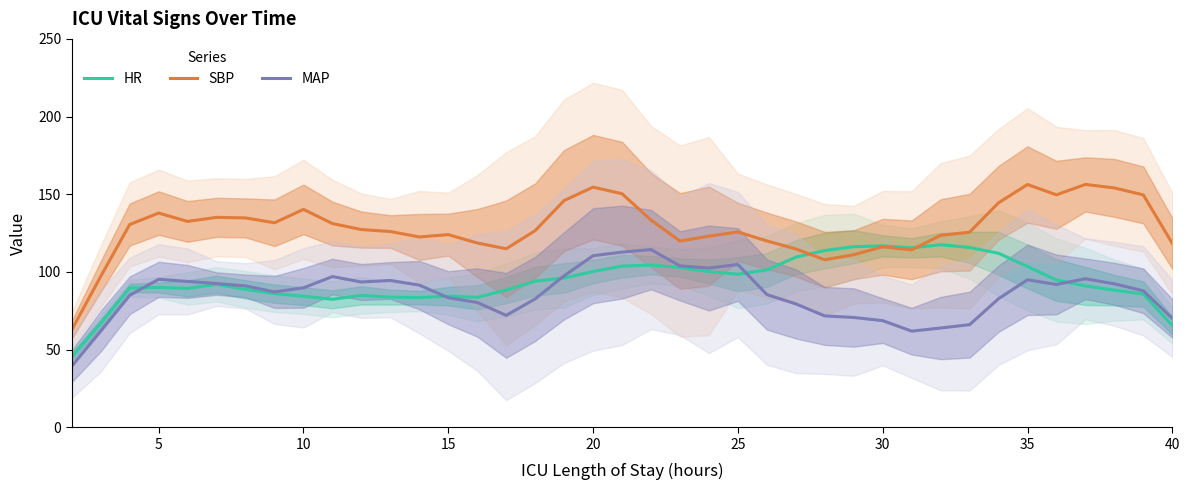

Reading left to right, extract all data points from this chart.

HR: 45.5	66.9	89.6	90.0	89.4	92.0	88.8	86.0	84.4	82.4	84.9	83.8	83.5	84.4	83.6	88.4	94.0	96.1	100.2	103.8	104.4	102.9	100.2	98.5	101.2	109.5	113.8	116.2	116.8	115.5	117.5	115.8	112.0	103.5	94.8	91.0	88.2	85.8	65.5
SBP: 62.8	97.1	130.5	137.9	132.5	135.1	134.8	131.6	140.2	131.1	127.2	126.0	122.5	124.0	118.6	114.9	126.6	145.9	154.6	150.3	133.4	119.9	123.0	125.8	119.9	114.8	107.8	111.1	116.2	114.2	123.6	125.6	144.5	156.2	149.6	156.3	154.1	149.6	118.3
MAP: 39.3	62.0	85.0	95.2	93.9	92.5	91.0	87.1	89.8	97.0	93.5	94.5	91.5	83.4	80.3	72.0	82.6	97.5	110.4	112.8	114.4	103.9	102.5	104.8	85.4	79.4	71.7	70.7	68.6	61.9	63.9	66.0	82.8	94.9	91.9	95.6	92.3	87.8	70.1